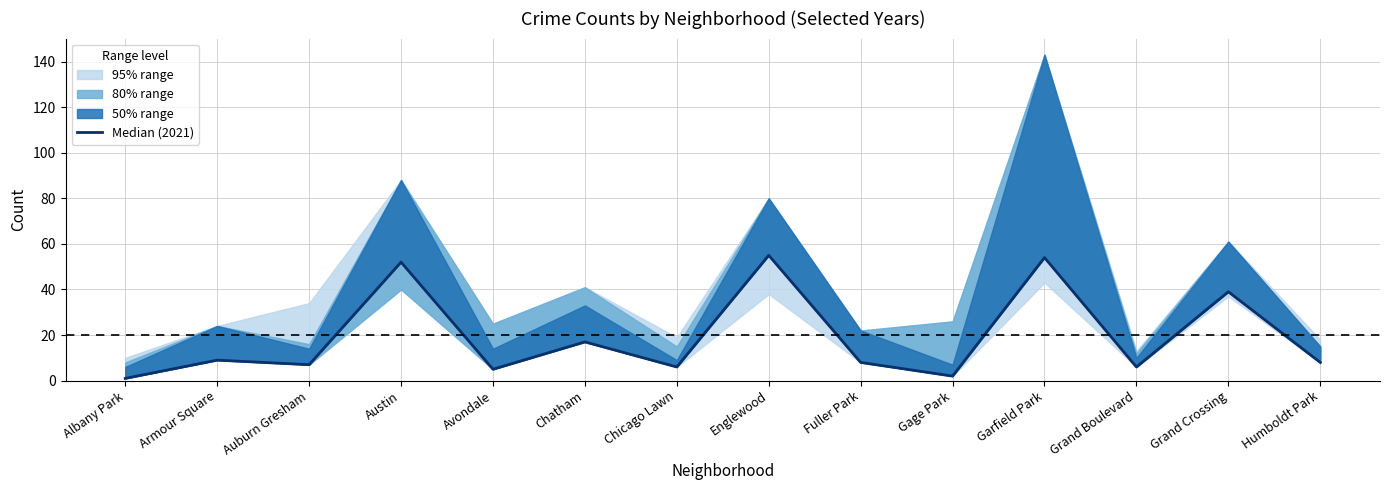

What position from the left is Grand Boulevard?

12